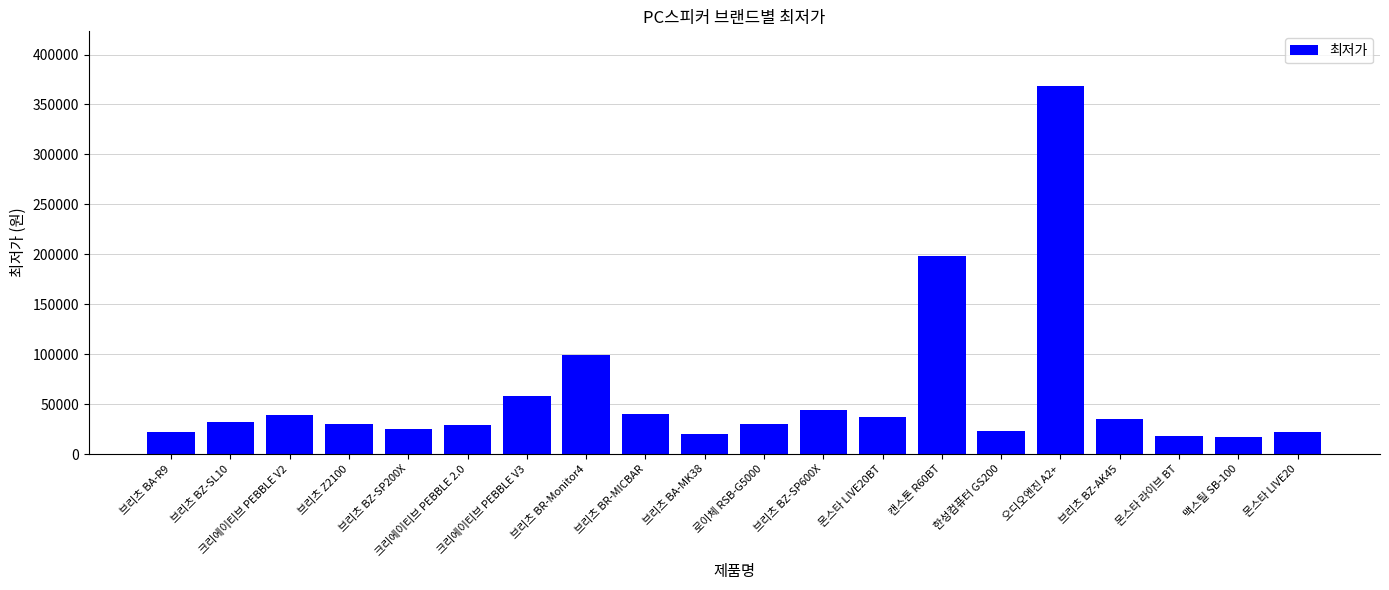

At which label is the value closest to 192750?

캔스톤 R60BT